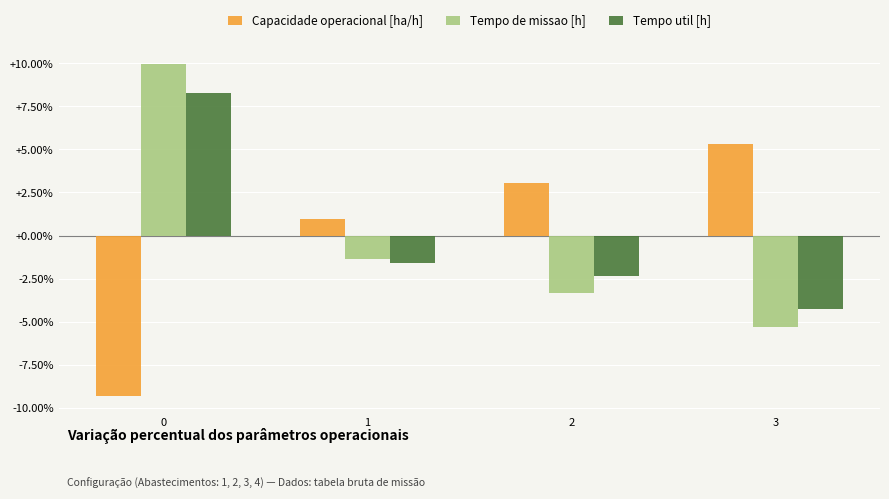

Reading left to right, what are all the values shown in this chart?

Capacidade operacional [ha/h]: 0=-9.3	1=1.0	2=3.0	3=5.3
Tempo de missao [h]: 0=10.0	1=-1.3	2=-3.3	3=-5.3
Tempo util [h]: 0=8.3	1=-1.6	2=-2.4	3=-4.3